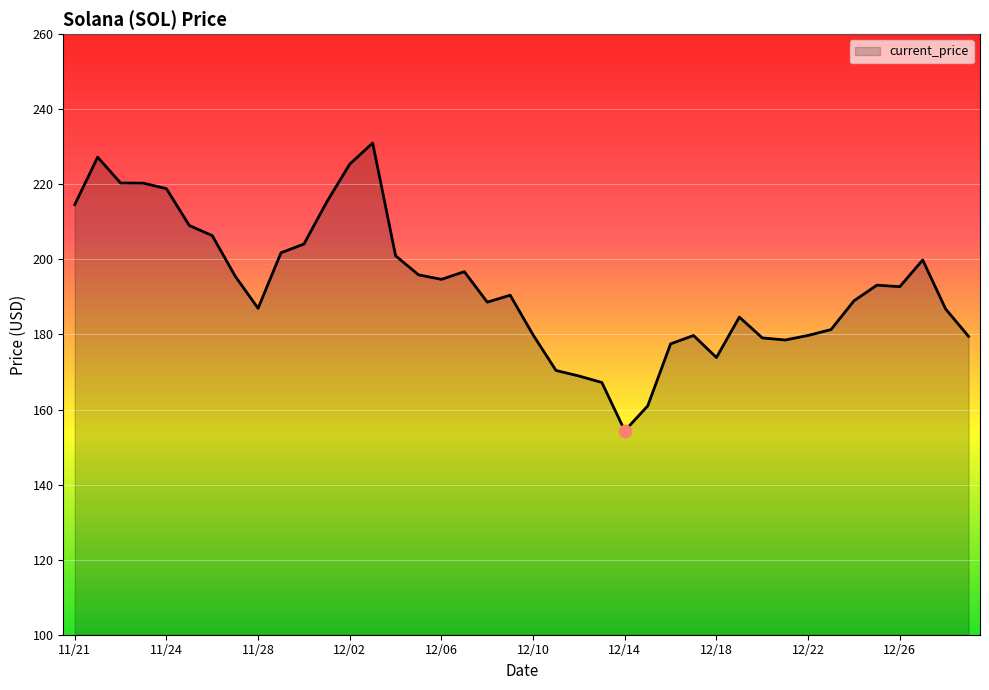

What is the minimum value shown in the chart?

154.3